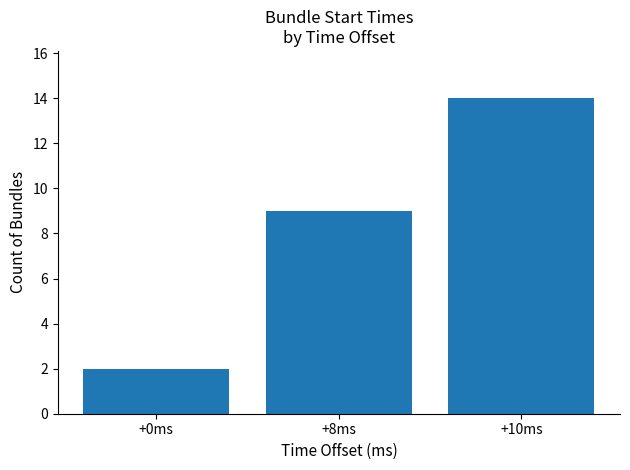

At which label is the value closest to 8?

+8ms